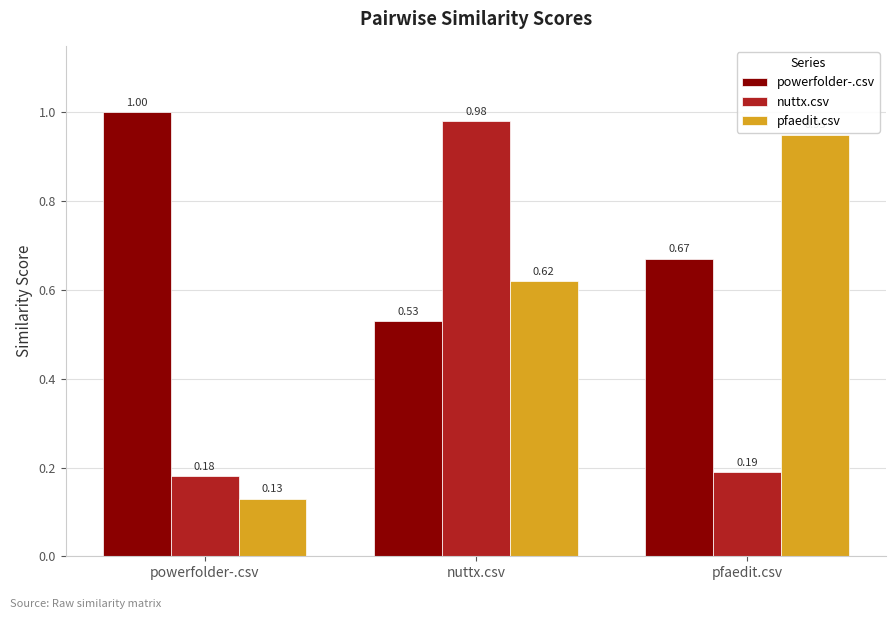

Which series changed the most between powerfolder-.csv and pfaedit.csv?

pfaedit.csv